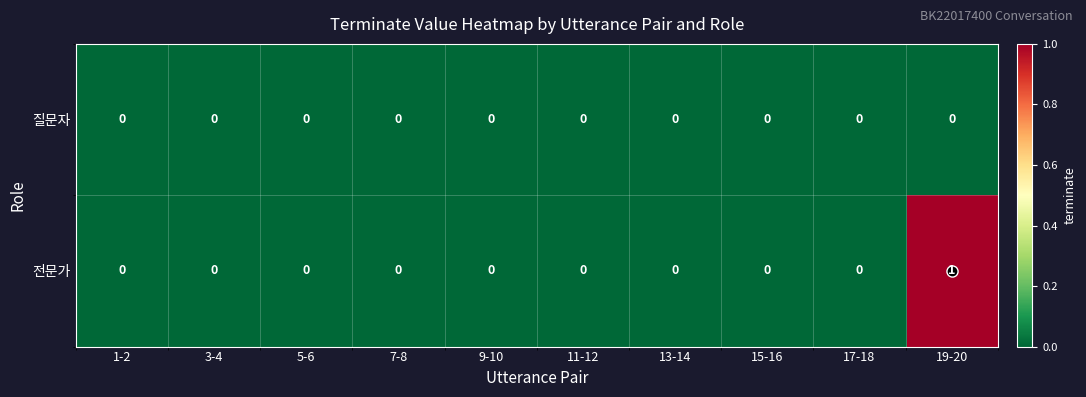

Which series has the largest total across all categories?

전문가